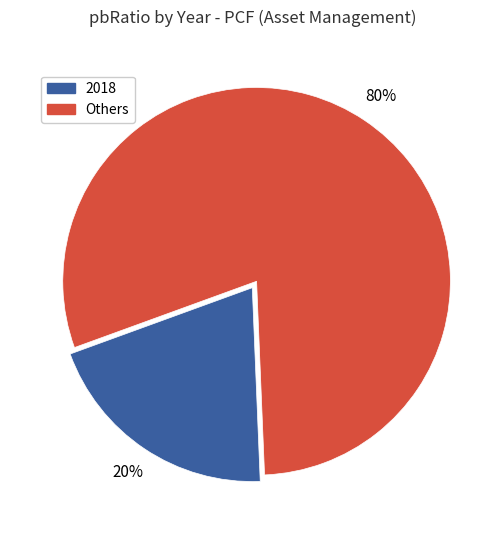

To the nearest percent, what is the difference between the largest and smallest slice percentages?

60%